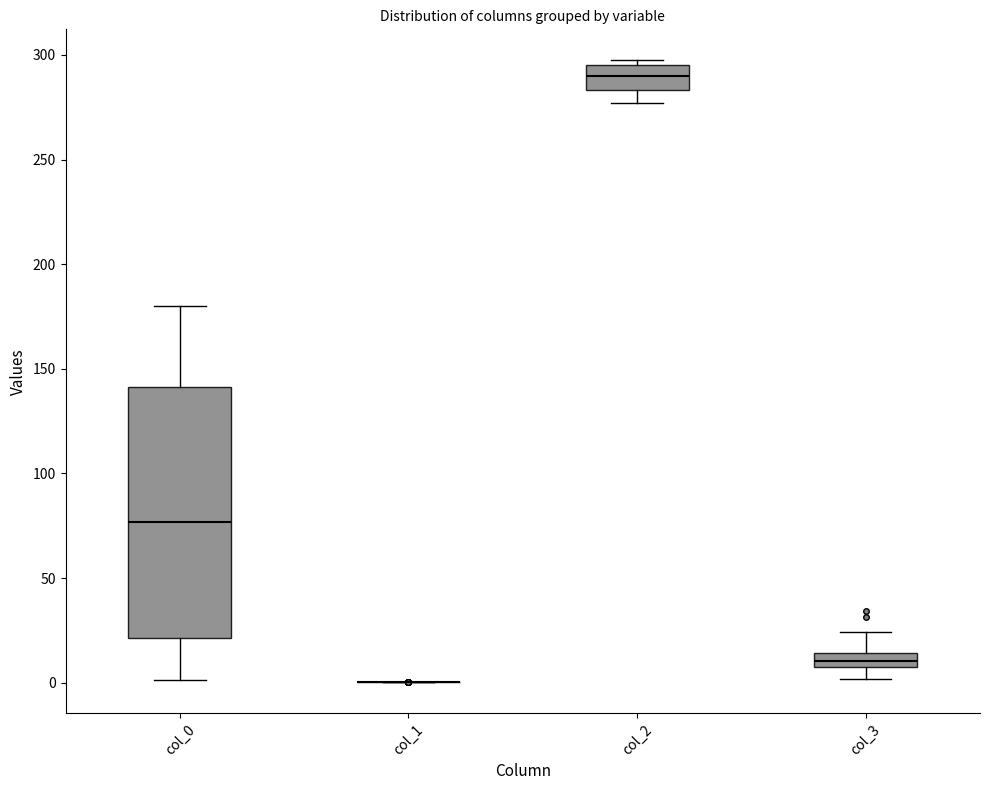

Which box is the tallest, from its lower edge to its upper edge?

col_0